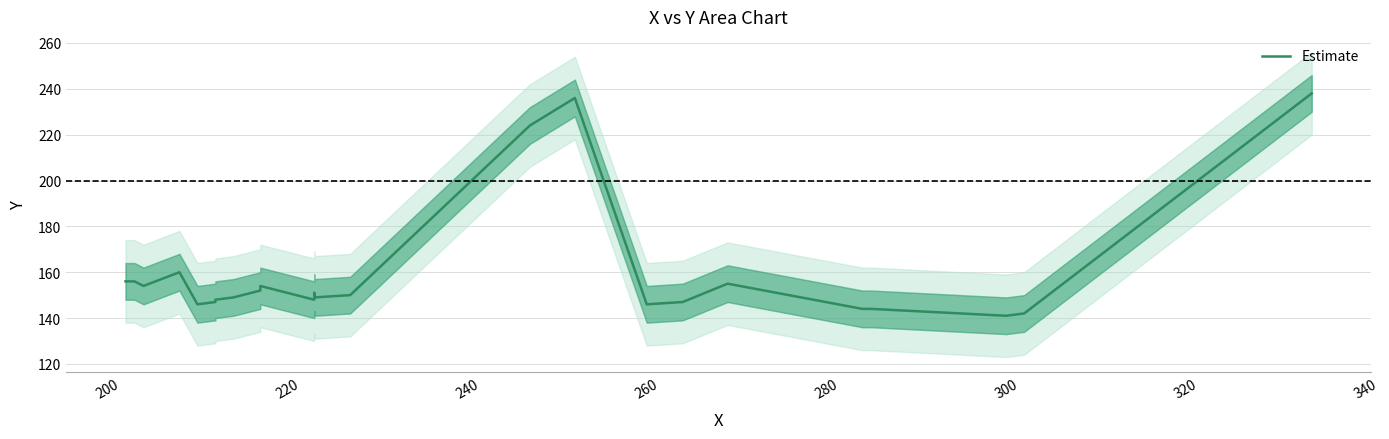

How many data points are less than 150?

12